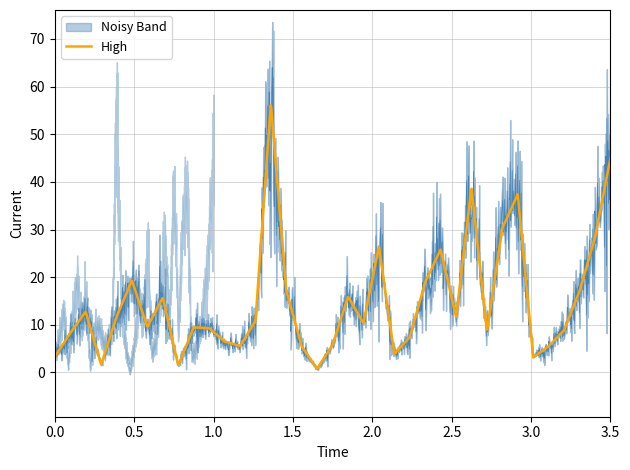

The High series shows 9.1 at 2547. True or false?

False